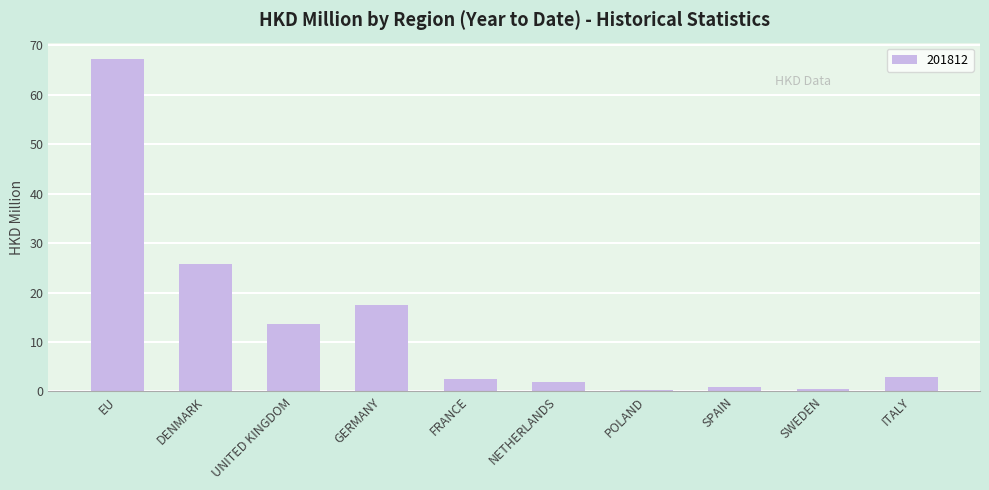

Does the chart contain stacked bars?

No